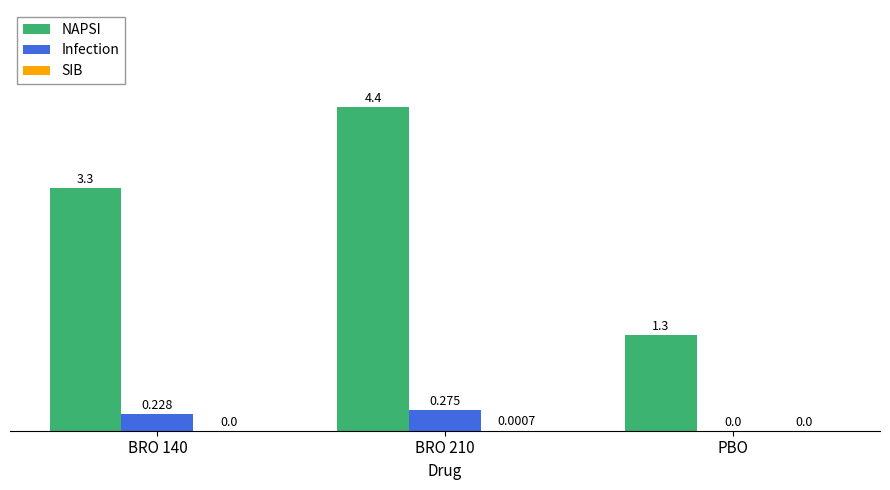

At which label is Infection closest to 0?

PBO